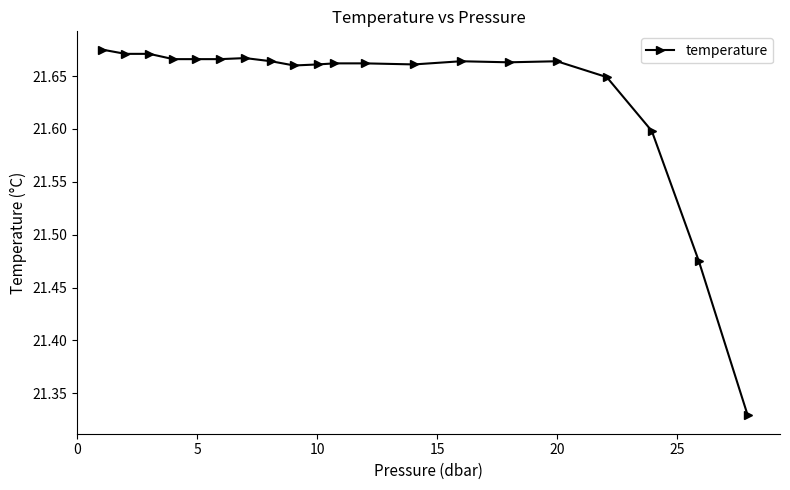

True or false: there are more than 1 points higher than both neighbors.

True